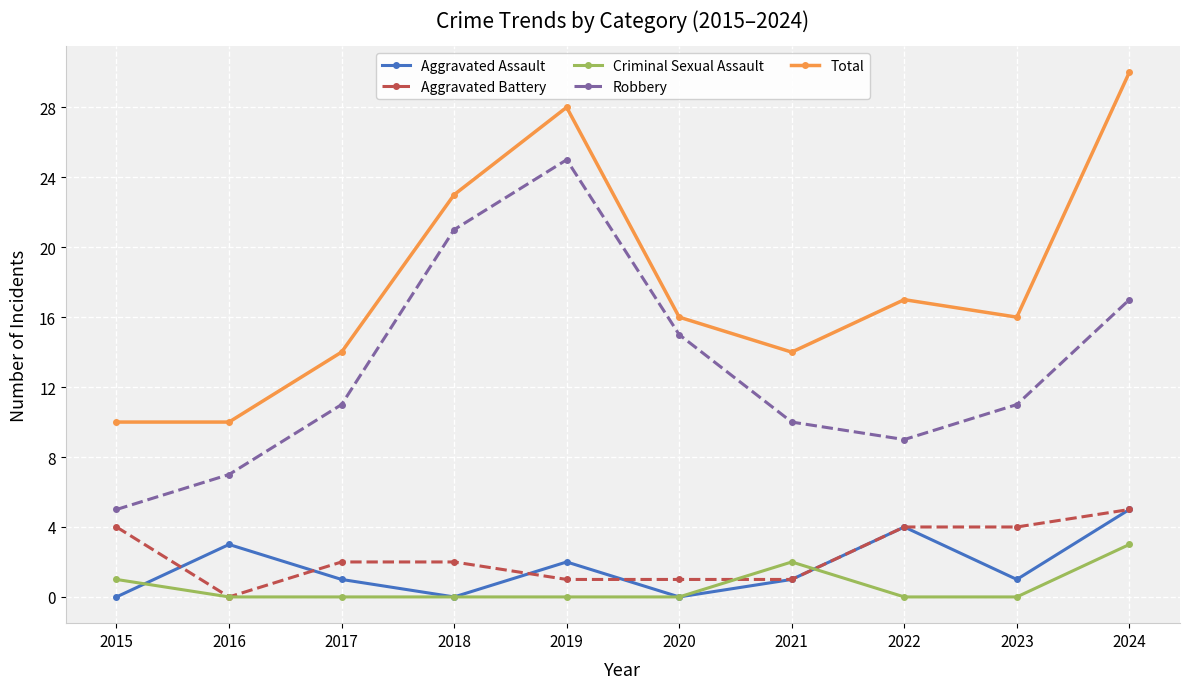

In Robbery, how many points are lower than both neighbors (excluding endpoints)?

1